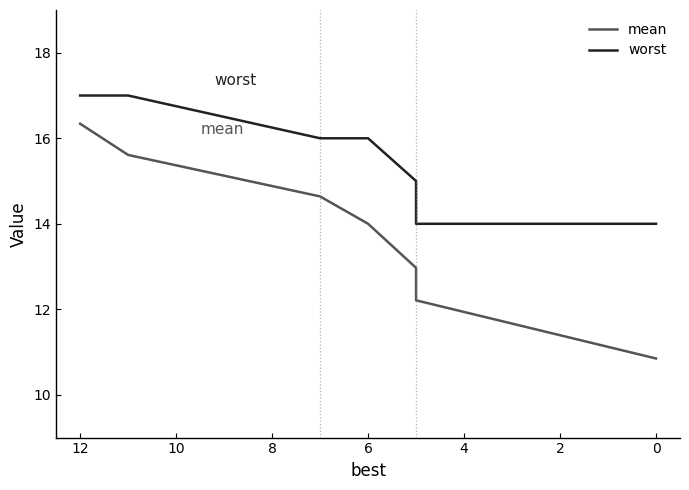

True or false: mean and worst intersect in this chart.

False